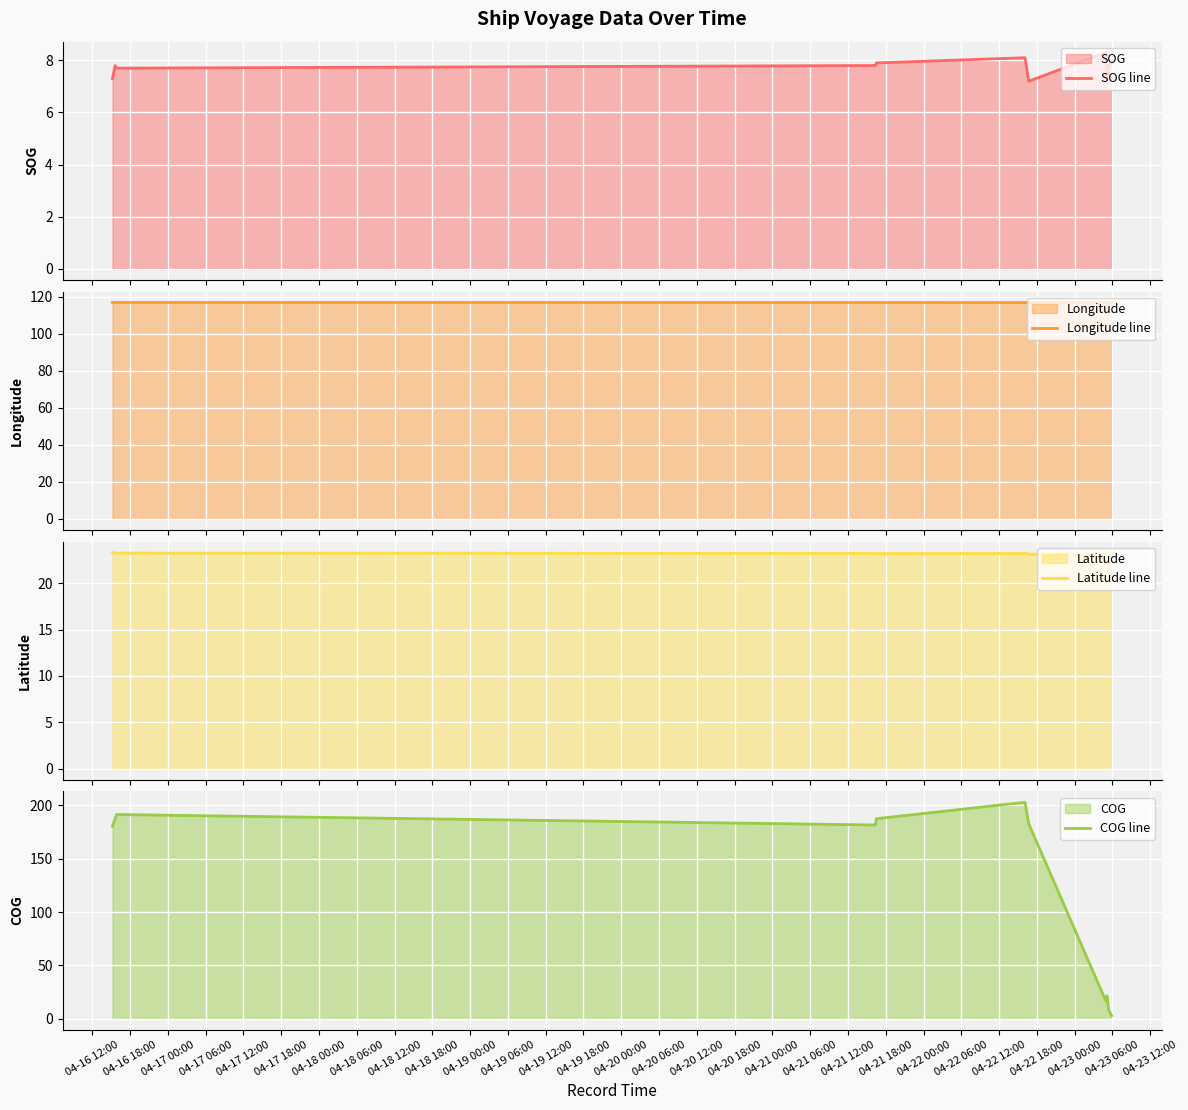

How many lines are shown in the chart?

4